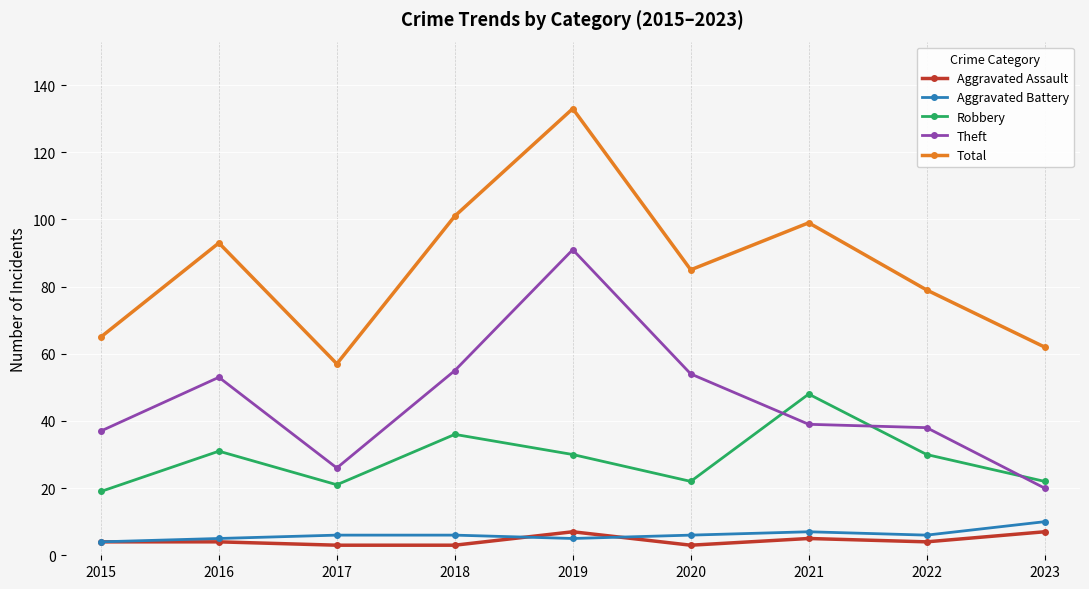

How many Aggravated Battery values are between 5 and 6?

6